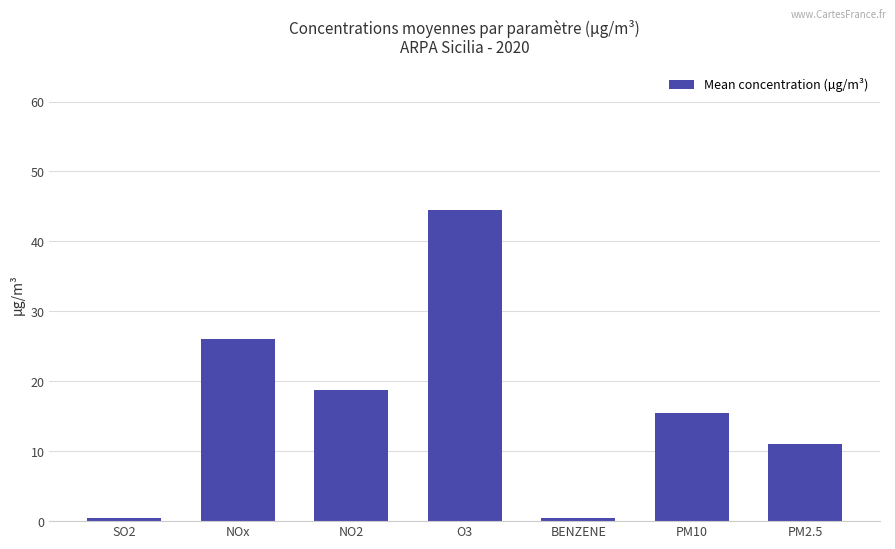

What is the label of the 7th bar from the left?

PM2.5